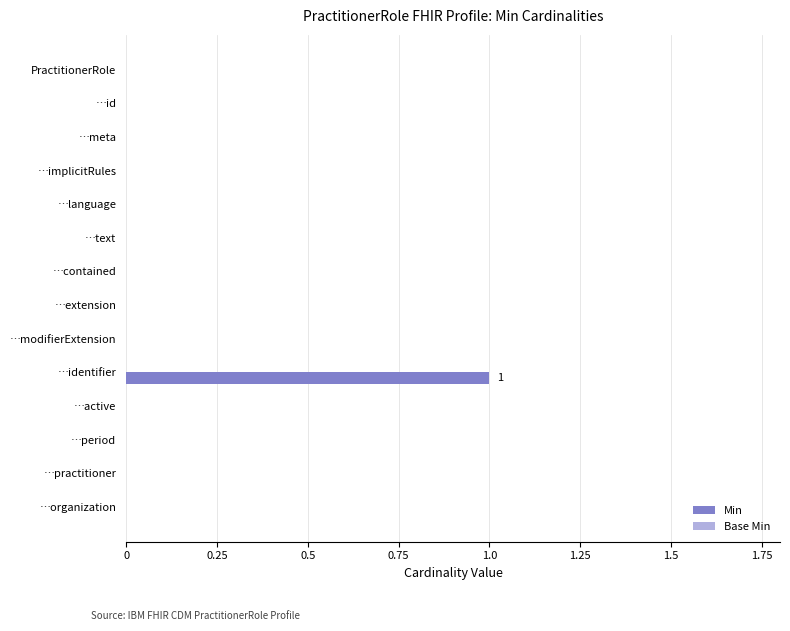

Are the bars horizontal?

Yes